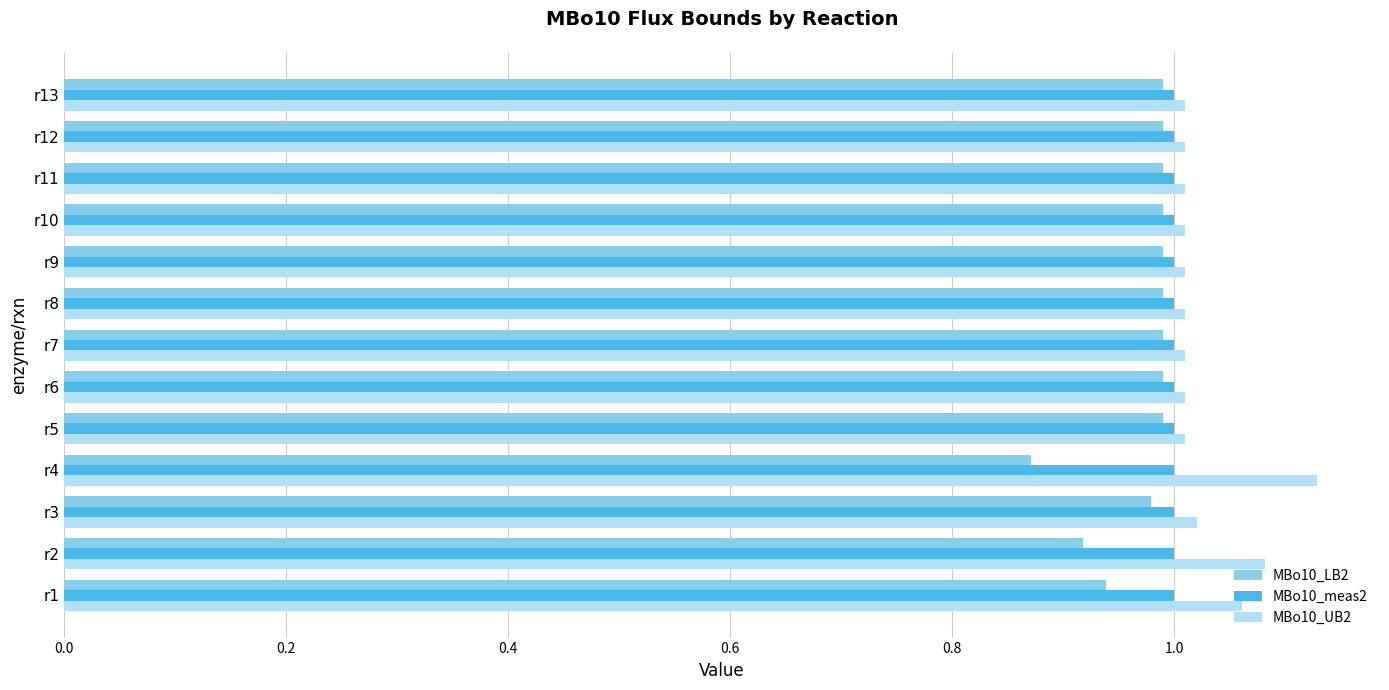

At which label does MBo10_UB2 reach its peak?

r4